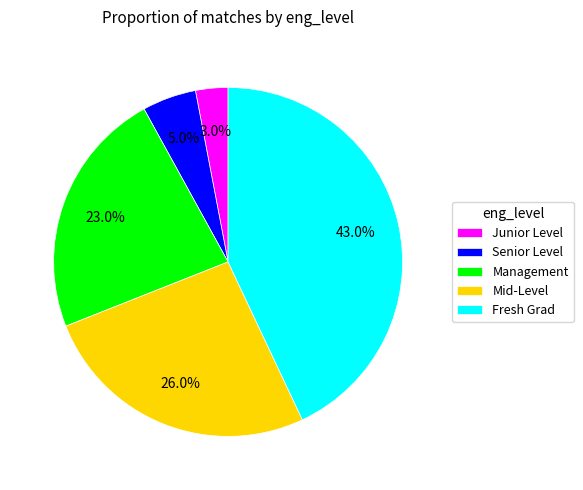

What is the smallest slice in the pie chart?

Junior Level